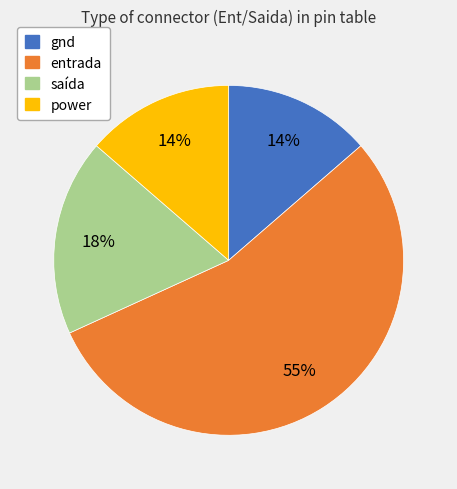

To the nearest percent, what is the difference between the largest and smallest slice percentages?

41%